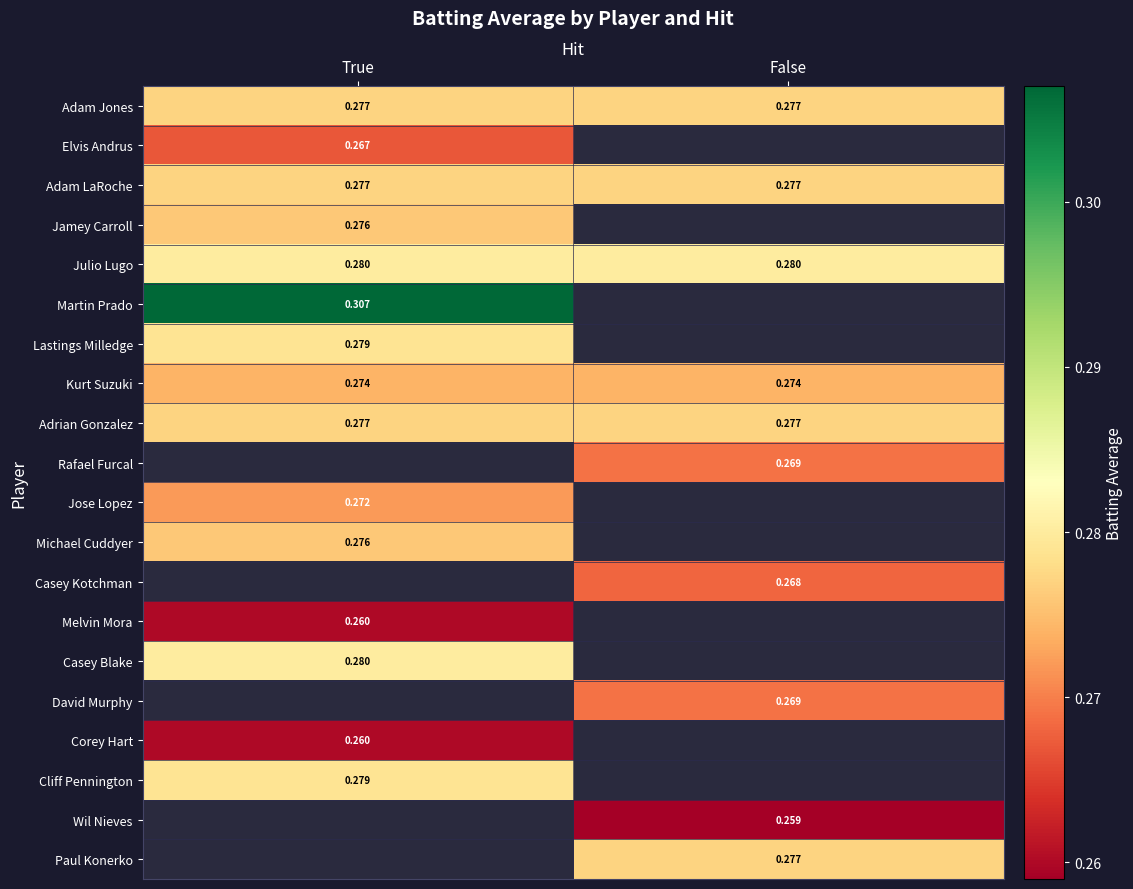

The value of Adrian Gonzalez at False is 0.3. True or false?

True